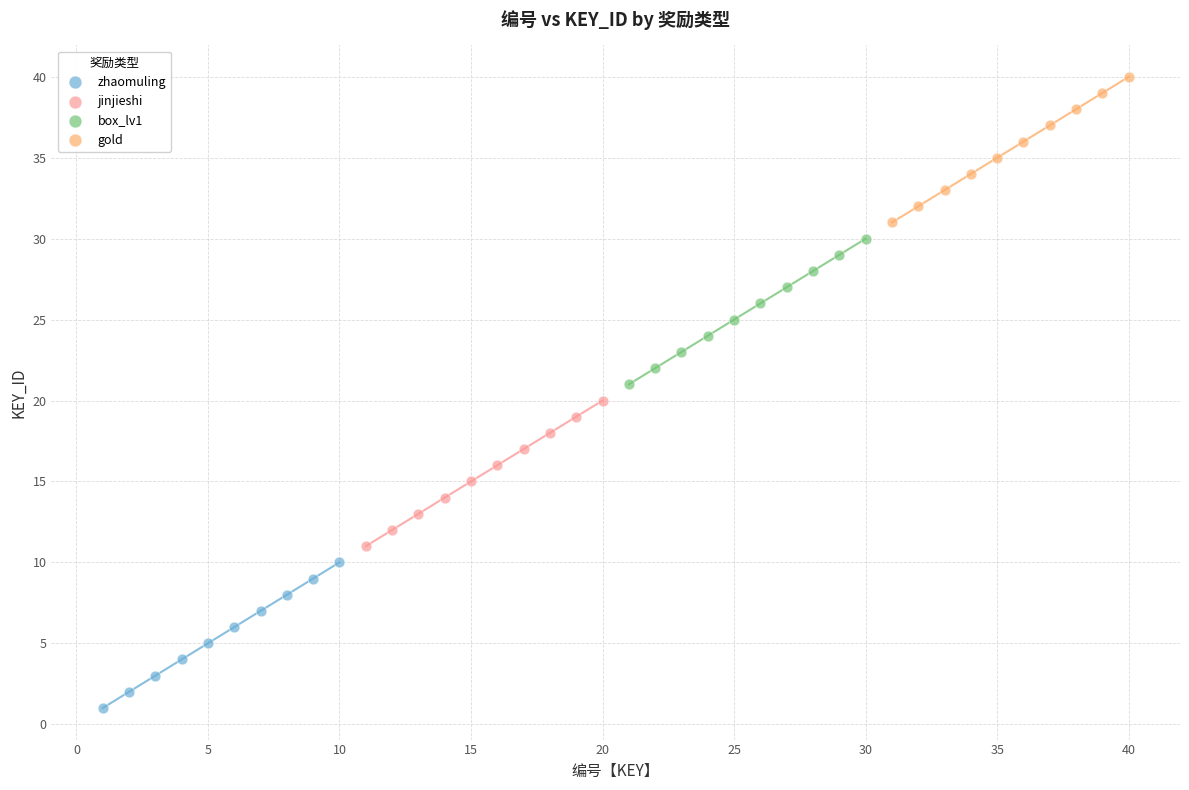

Which series reaches the minimum Y coordinate?

zhaomuling